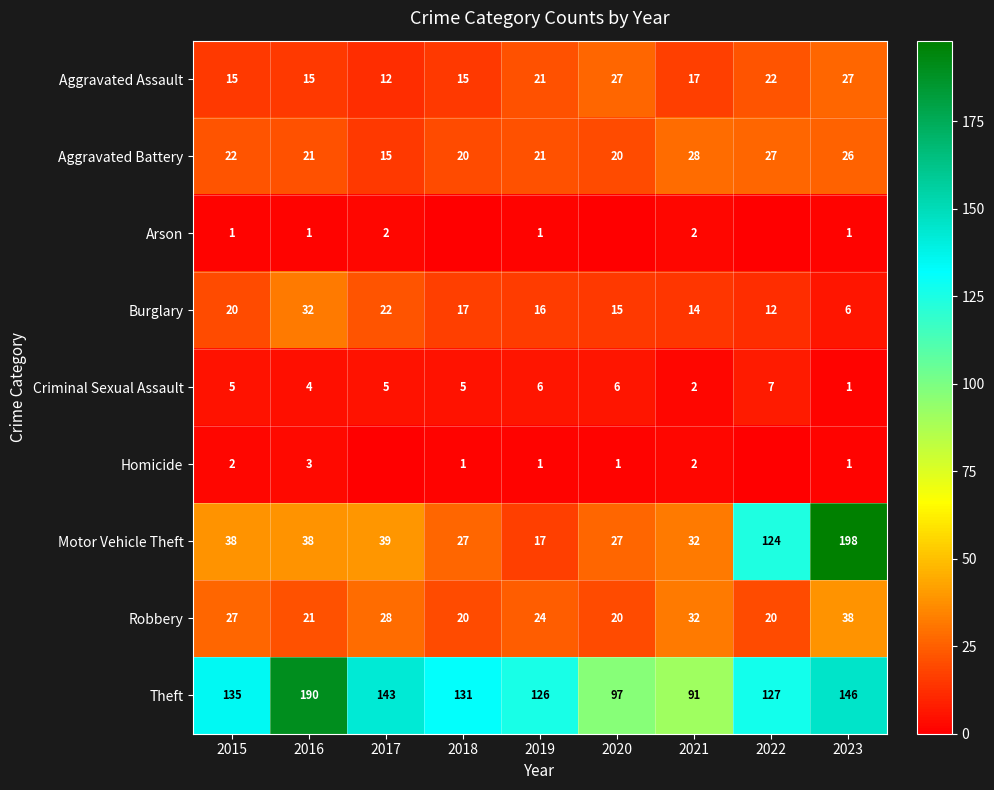

Rank the categories by Burglary value from highest to lowest.

2016, 2017, 2015, 2018, 2019, 2020, 2021, 2022, 2023